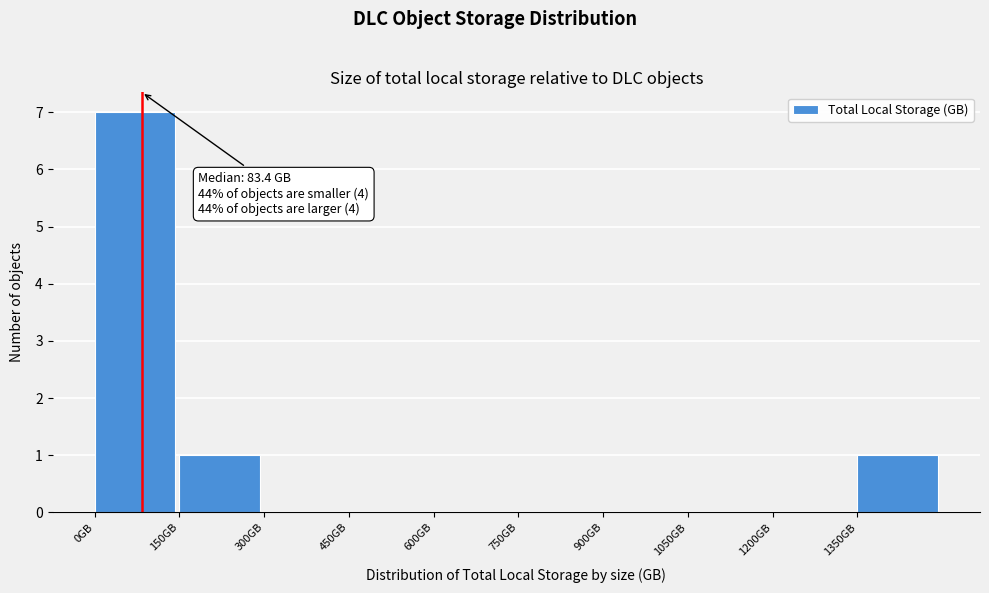

Over which range of the x-axis is the bar tallest?

0 to 150